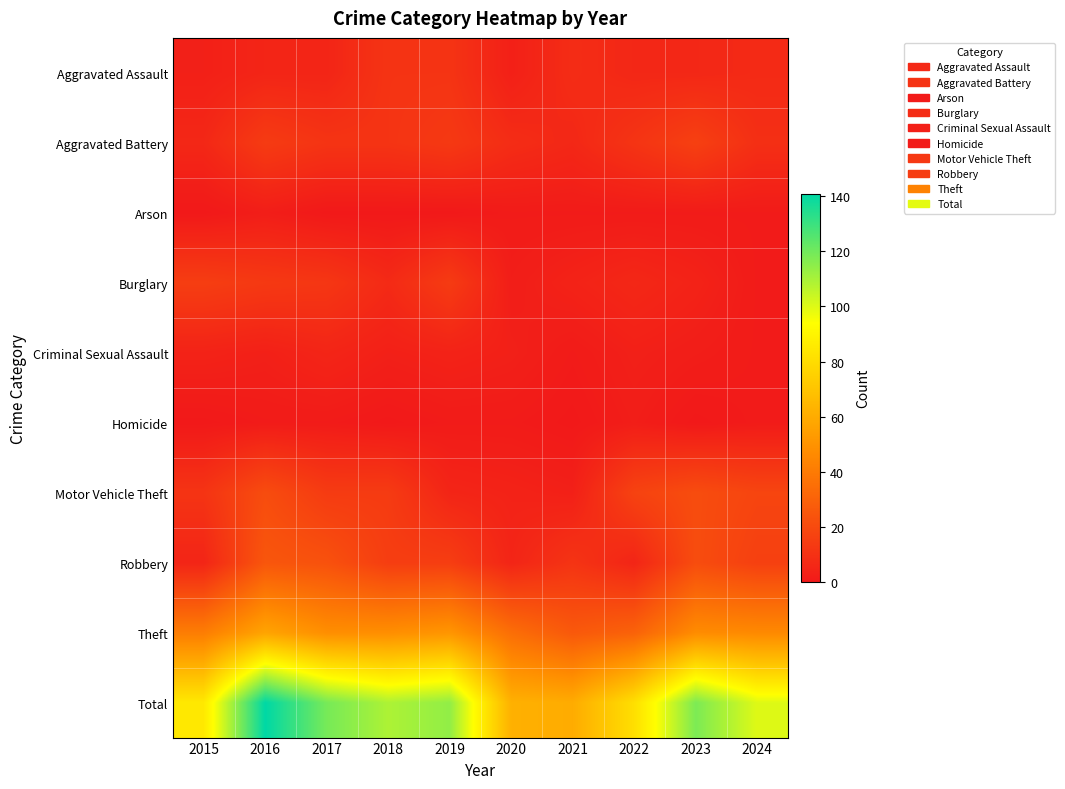

Which series changed the most between 2015 and 2024?

Total